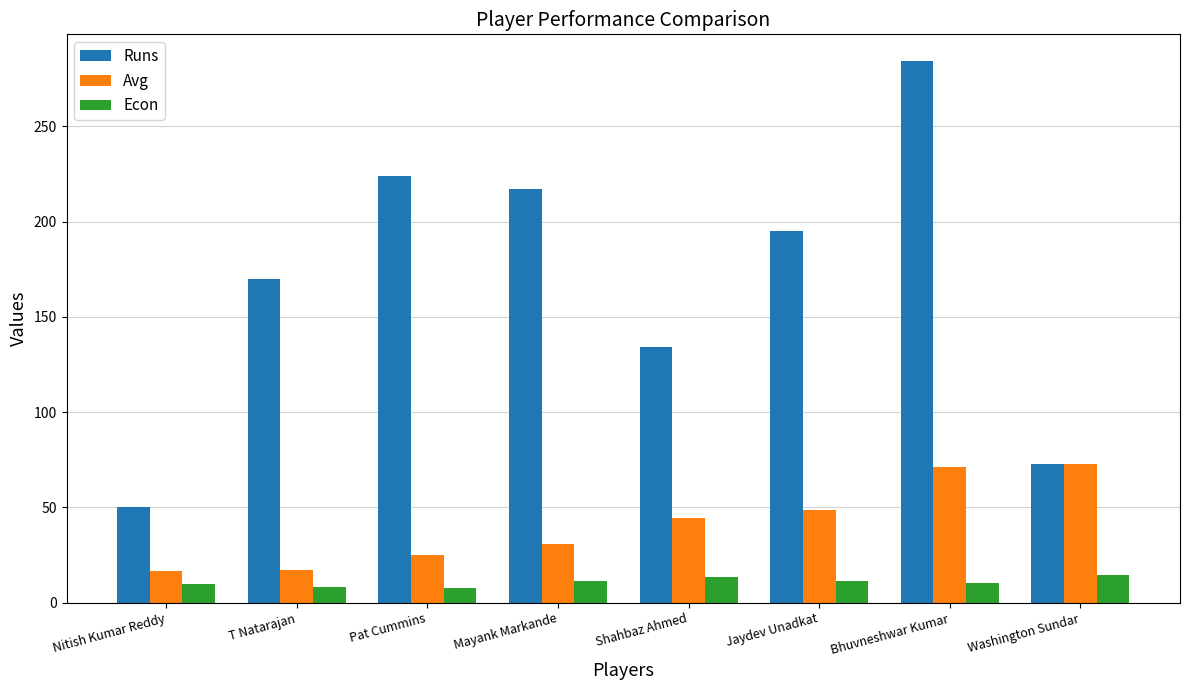

What is the difference between the Runs values at T Natarajan and Washington Sundar?

97.0